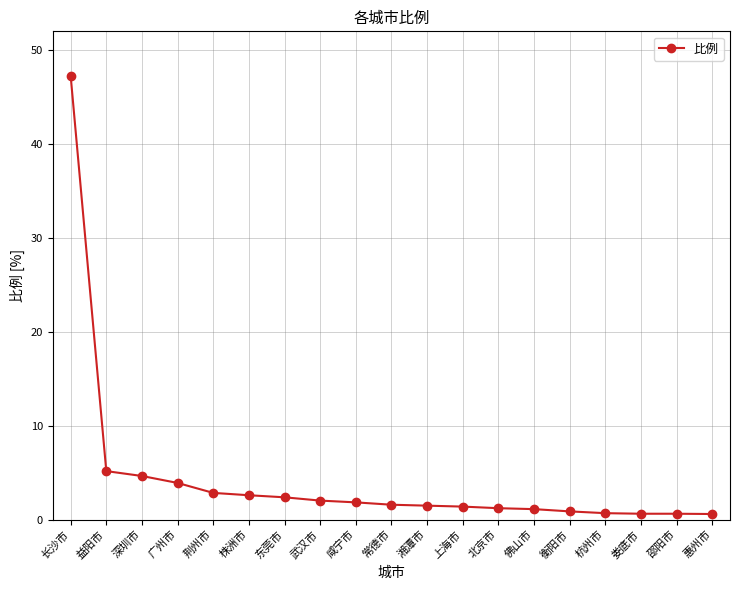

What is the value of the 2nd point from the left?

5.2